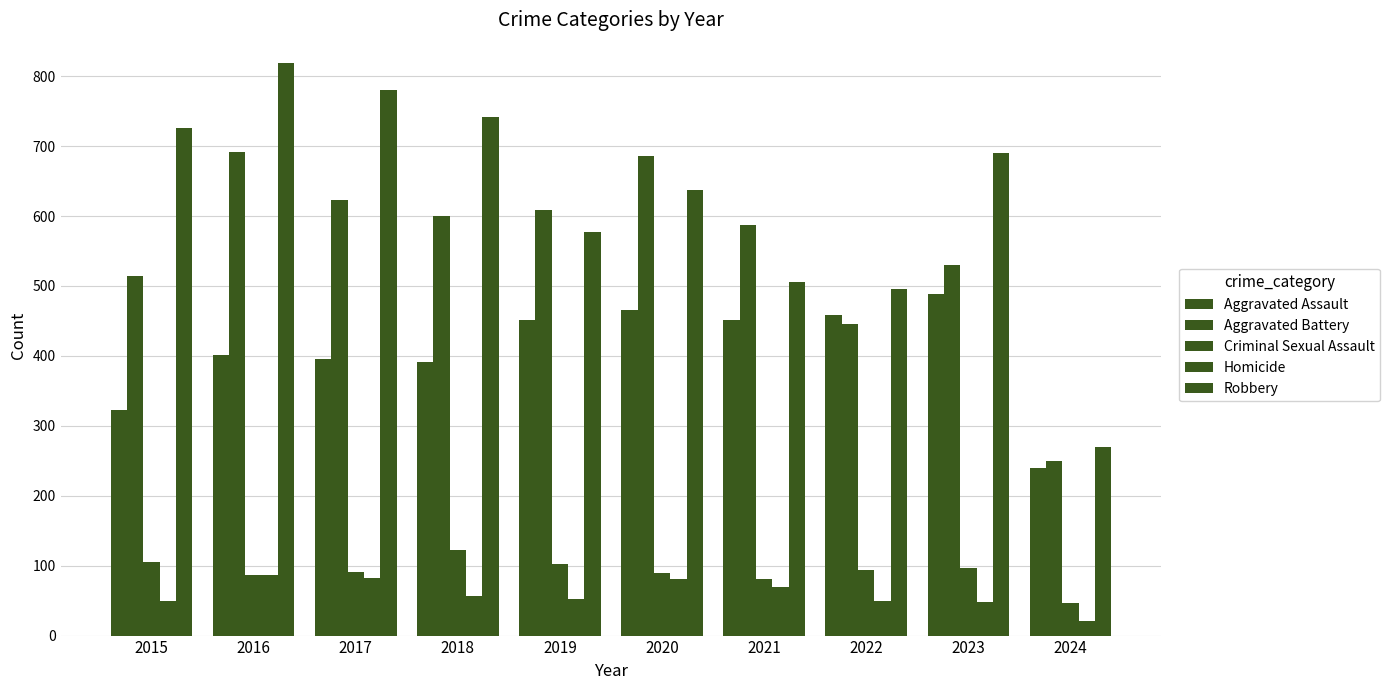

How many values in the Robbery series are below 690?

5